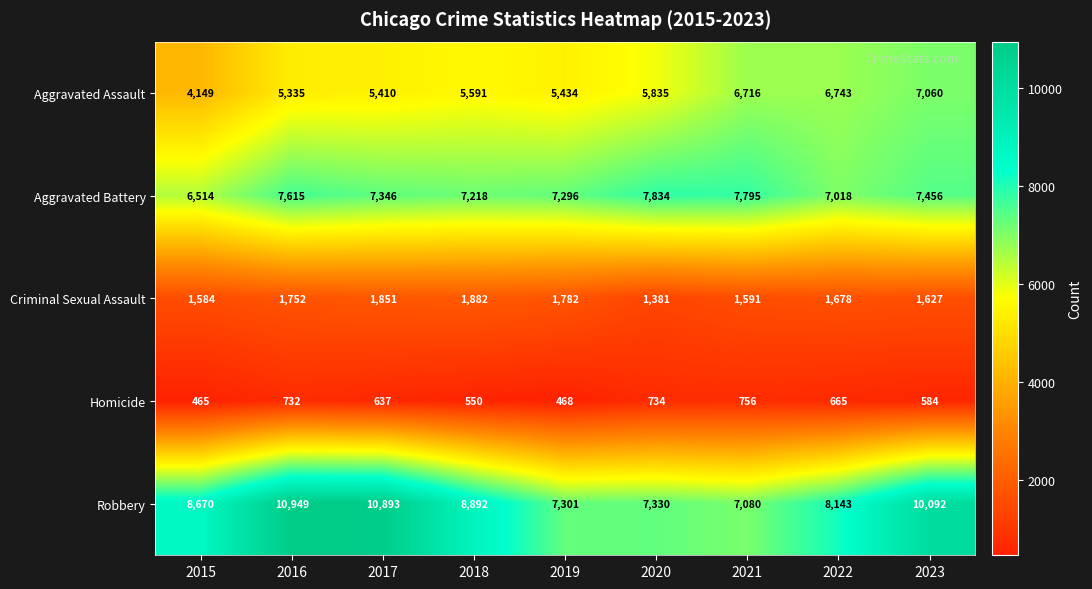

True or false: Robbery has a value of 3385 at 2018.

False